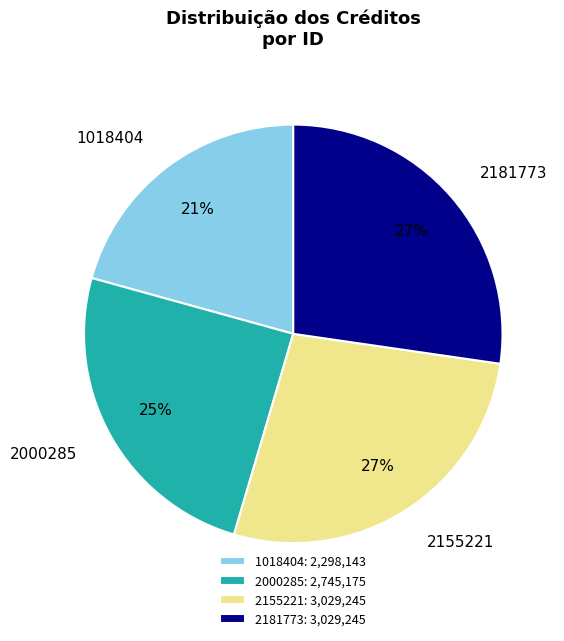

How many slices are in this pie chart?

4